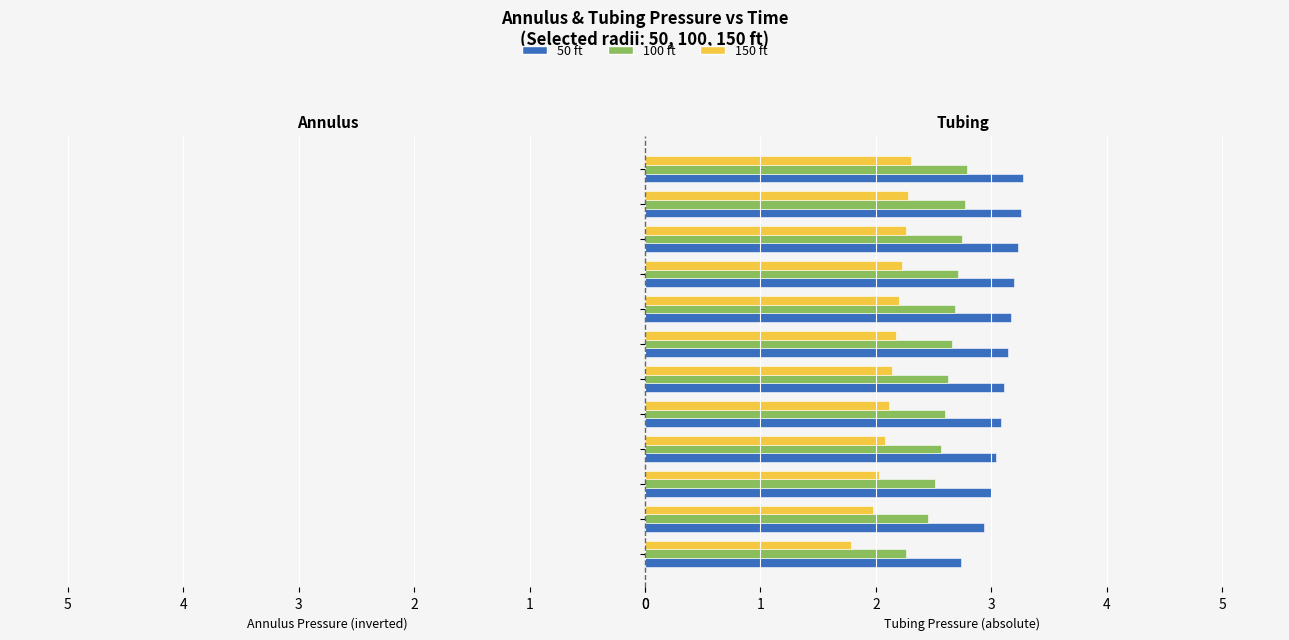

What is the maximum value shown in the chart?

3.3